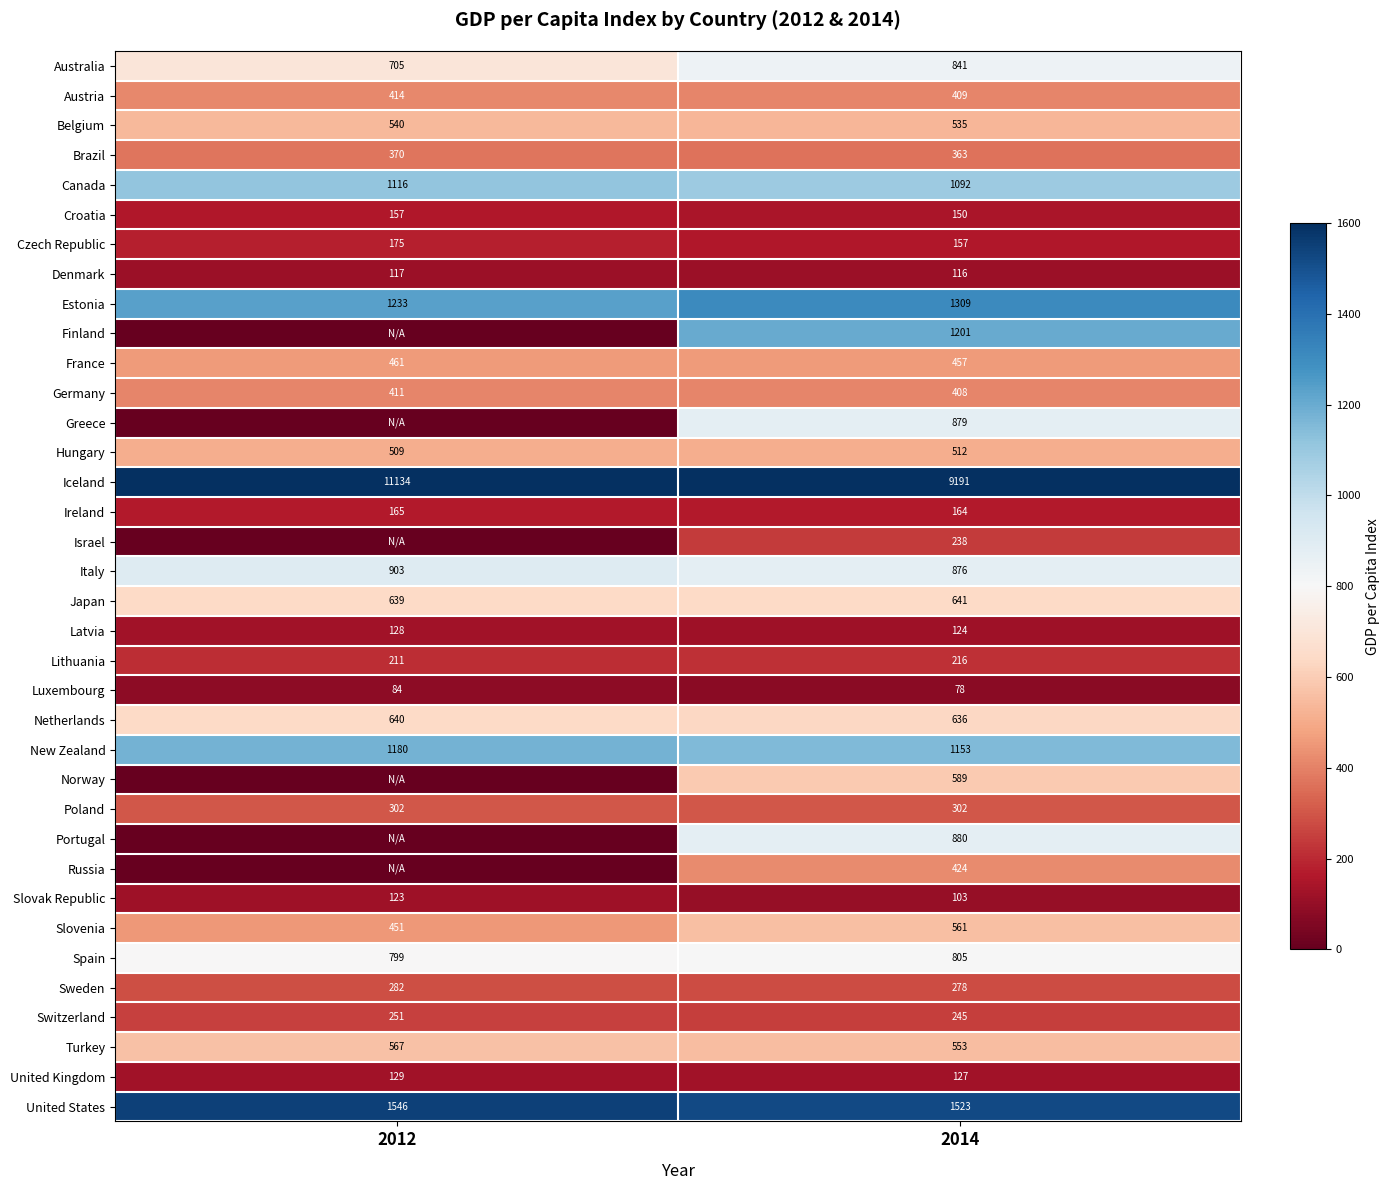

What is the approximate value of Latvia at 2012?

128